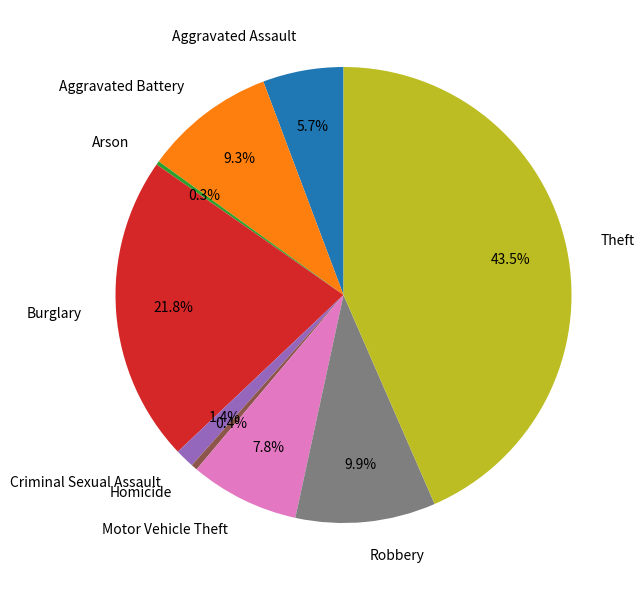

Is Burglary the majority of the pie?

No